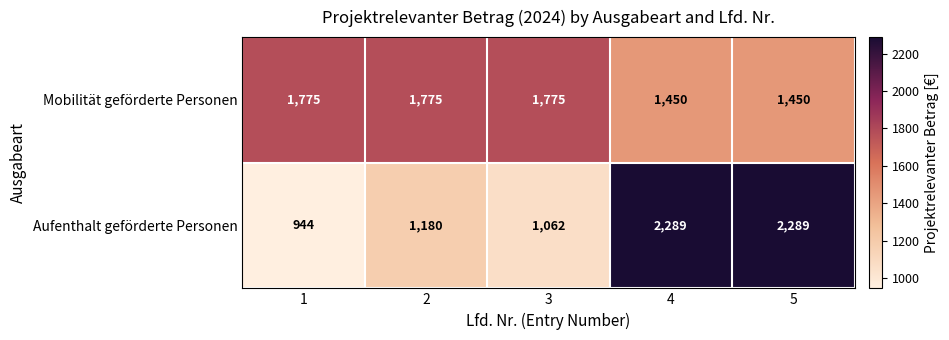

What is the smallest value displayed?

944